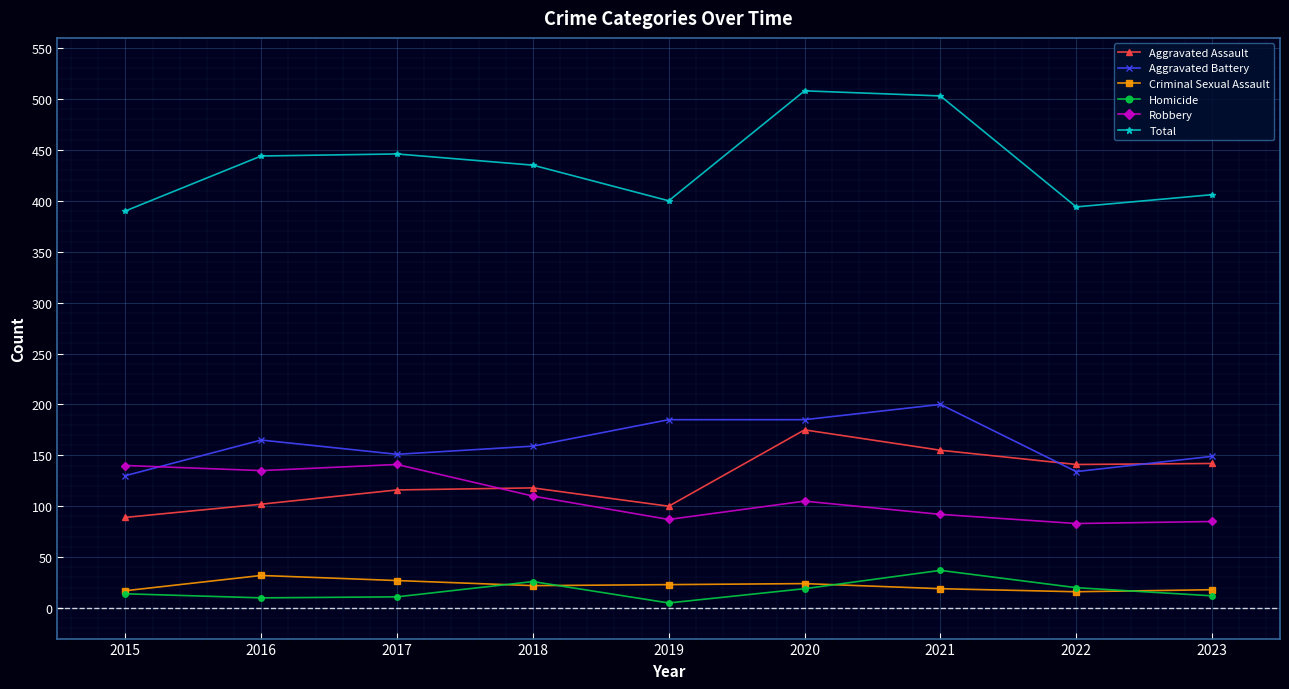

At how many categories does at least one series exceed 328?

9